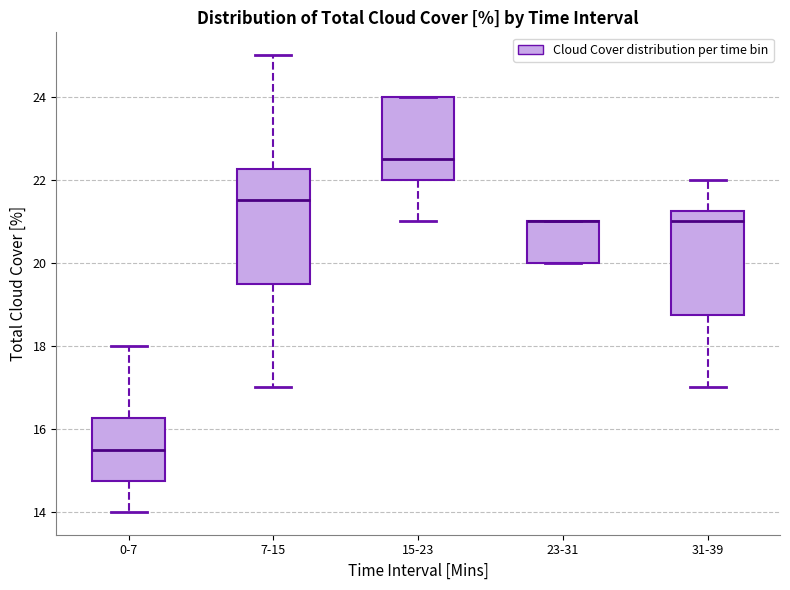

Comparing the boxes themselves (not the whiskers), which one is the tallest?

7-15